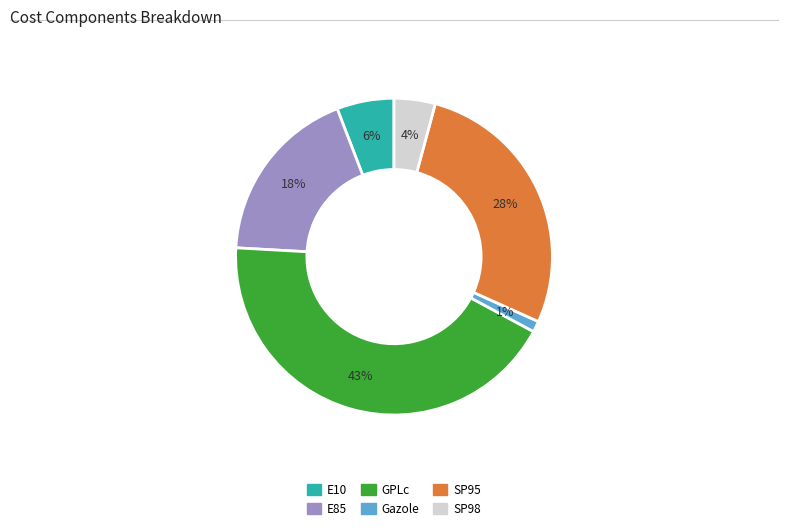

What is the largest slice in the pie chart?

GPLc